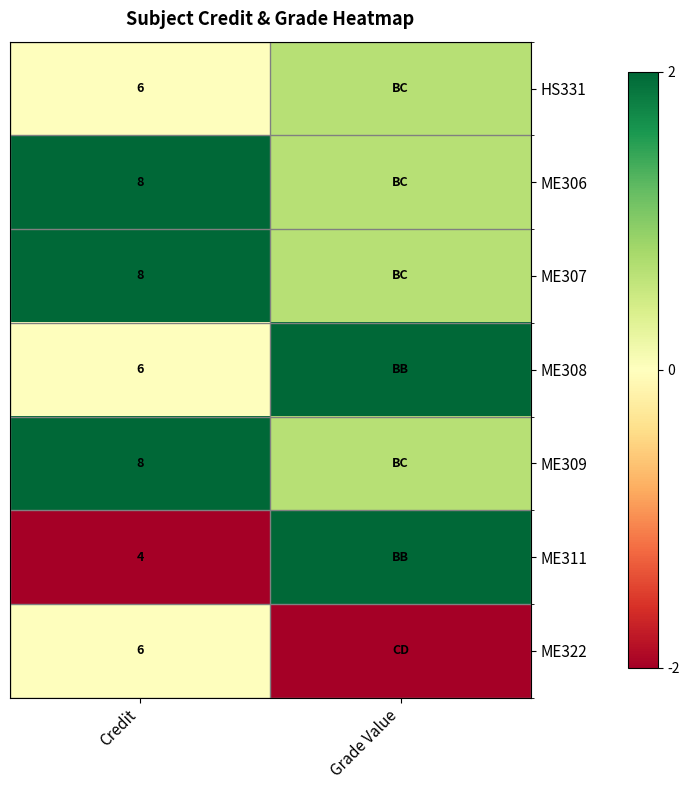

What is the difference between the ME309 values at Credit and Grade Value?

1.3